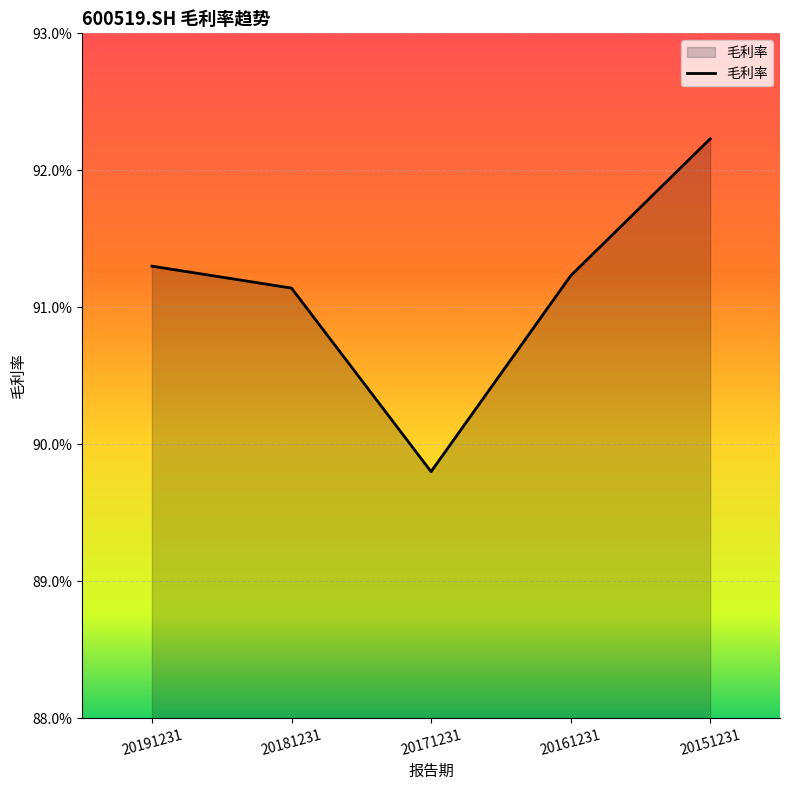

Reading left to right, extract all data points from this chart.

20191231=0.9	20181231=0.9	20171231=0.9	20161231=0.9	20151231=0.9